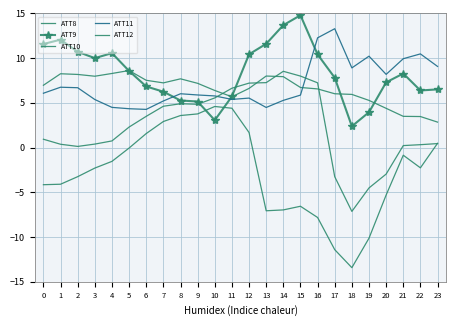

What is the value of the ATT8 point at the 17th from the left?

6.6